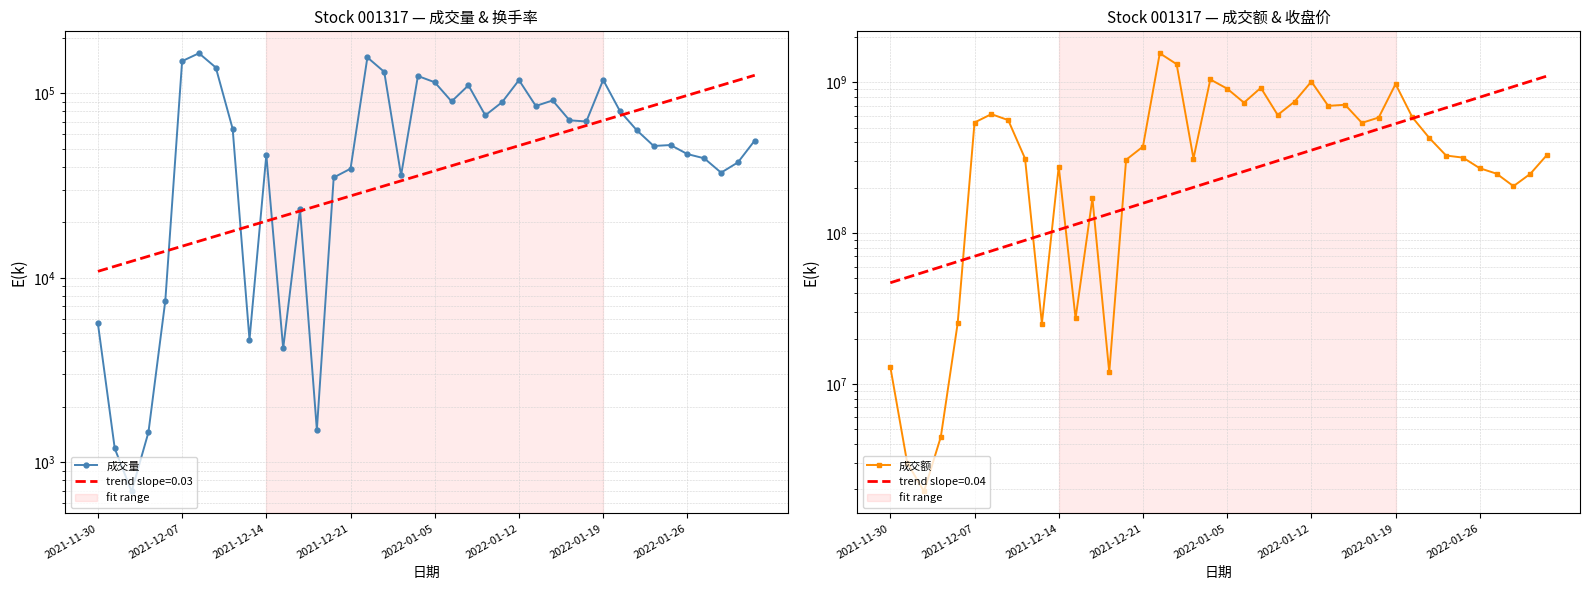

What position from the left is 2021-11-30?

1